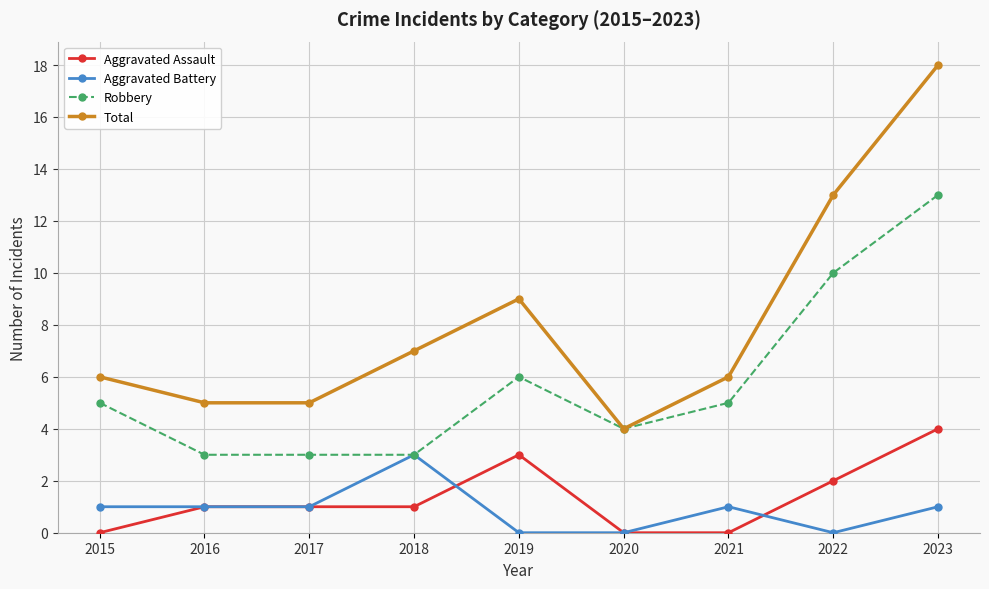

What is the average value of the Aggravated Assault series?

1